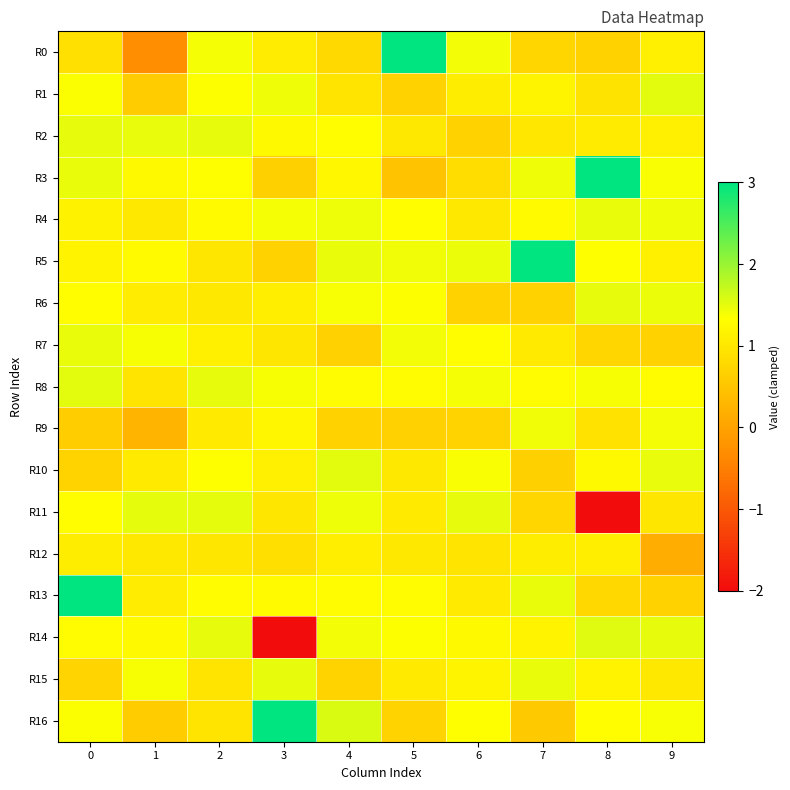

At 3, list the series in order from largest to smallest.

R16, R15, R1, R4, R8, R13, R2, R9, R10, R6, R0, R11, R7, R12, R5, R3, R14